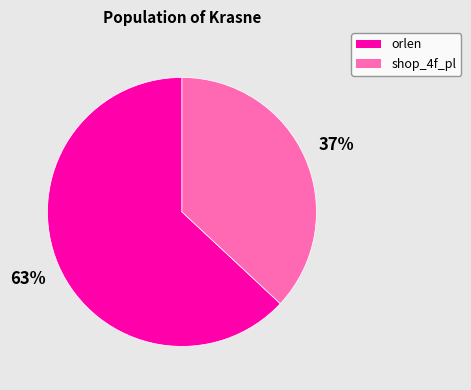

How many slices are in this pie chart?

2